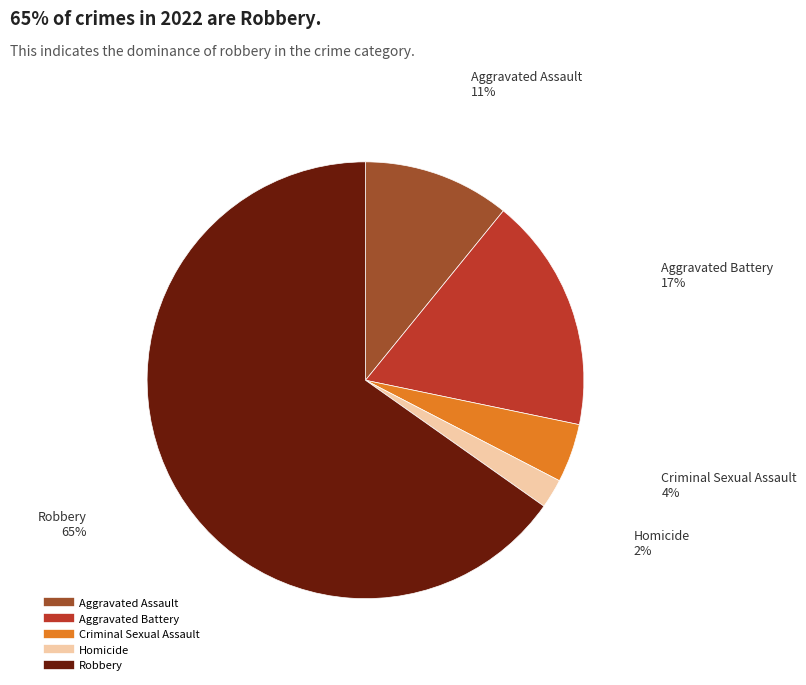

The Aggravated Assault slice represents 11% of the pie. True or false?

True